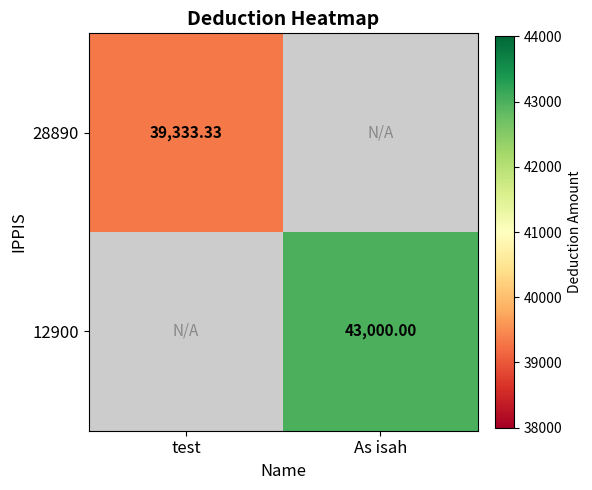

Count the number of data series in this chart.

2